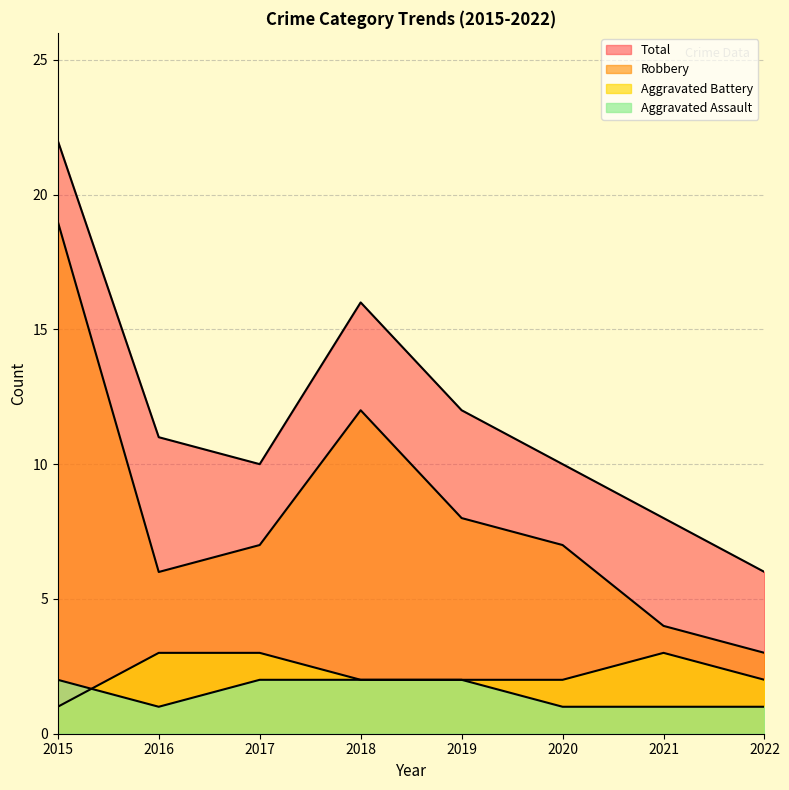

Where is the first local maximum for Aggravated Battery?

2021